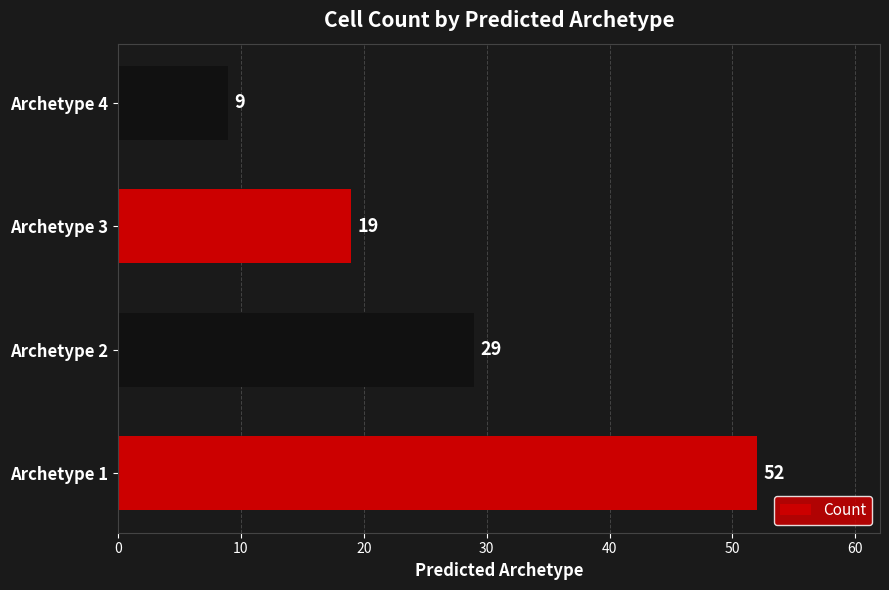

How many bars are there in total?

4